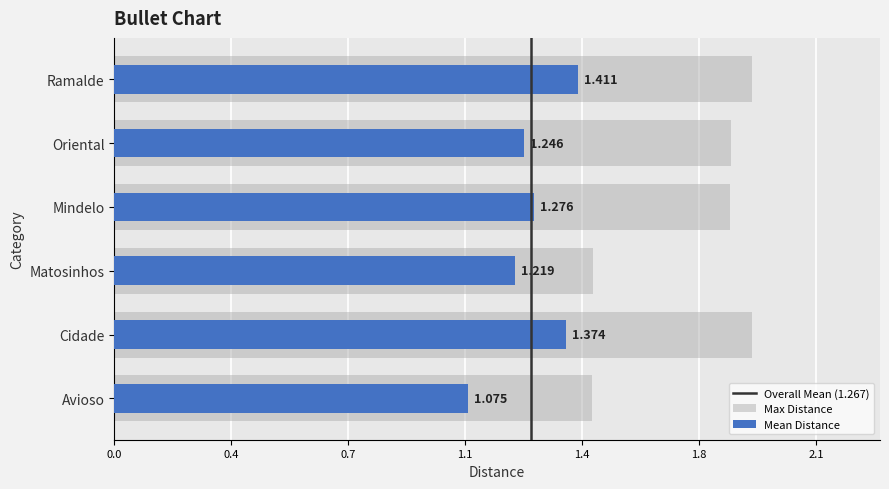

What position from the right is Matosinhos?

4